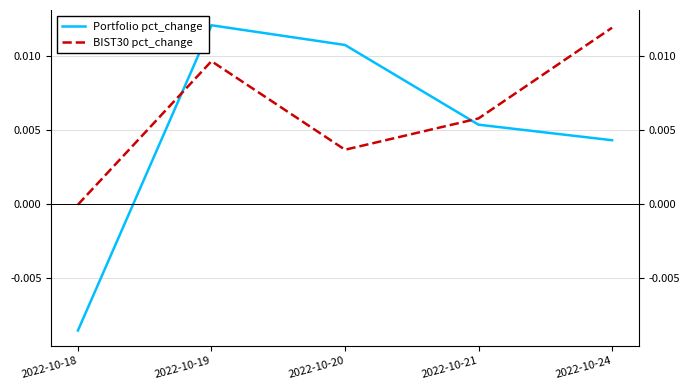

Which series ends up on top after the final intersection of BIST30 pct_change and Portfolio pct_change?

BIST30 pct_change